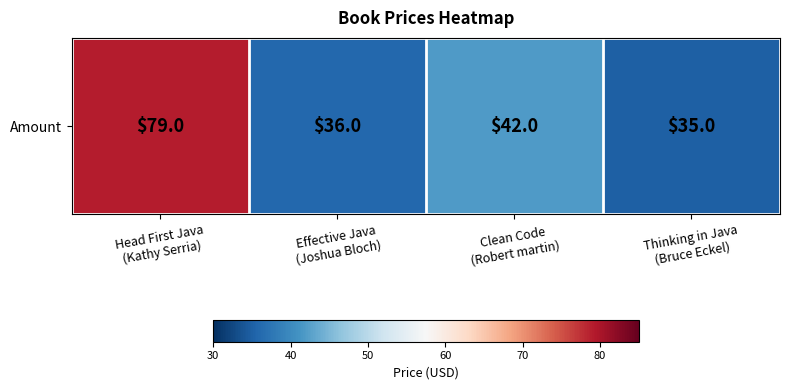

The value at Head First Java
(Kathy Serria) is 28. True or false?

False